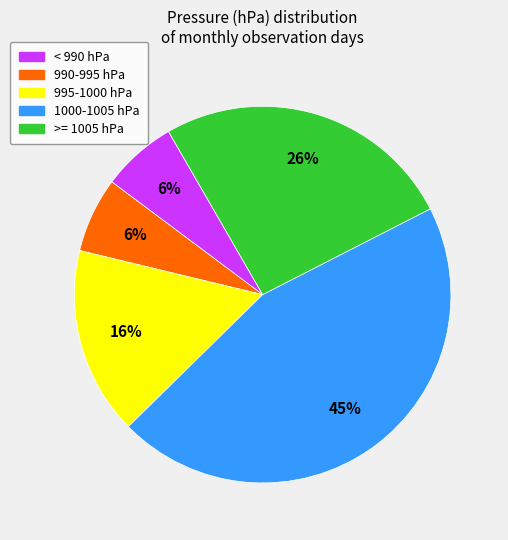

To the nearest percent, what is the difference between the largest and smallest slice percentages?

39%